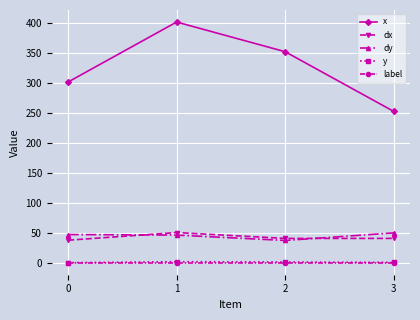

True or false: y and label cross at least once.

False